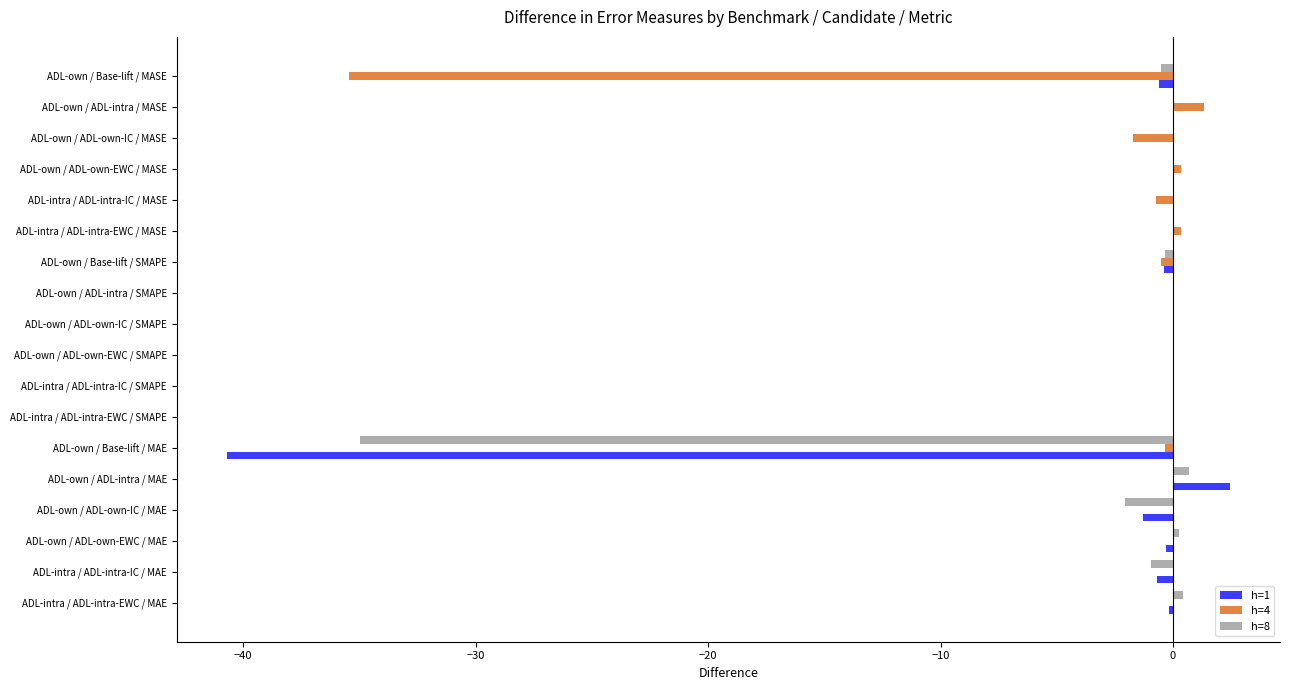

What is the sum of all h=8 values?

-37.4